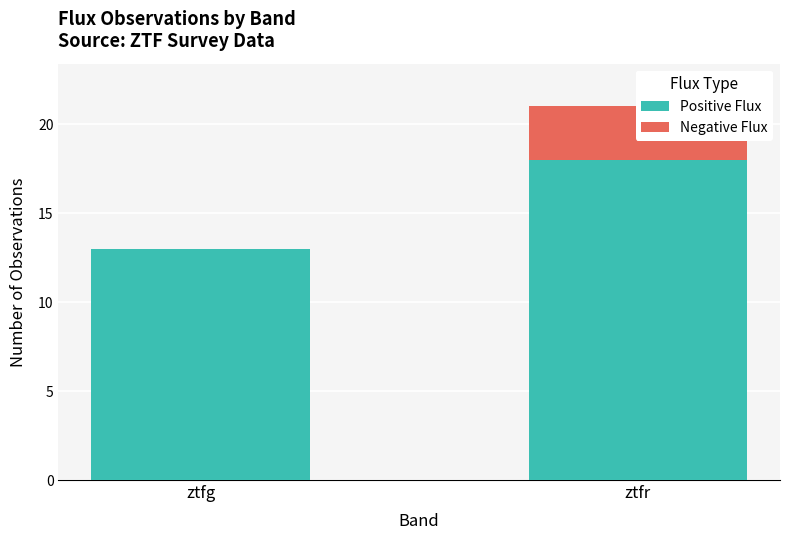

What is the total value across all series at ztfg?

13